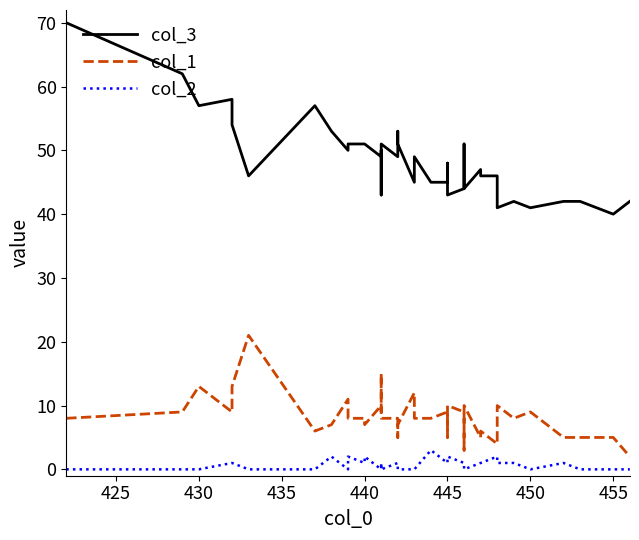

At which label does col_1 first exceed 8?

425